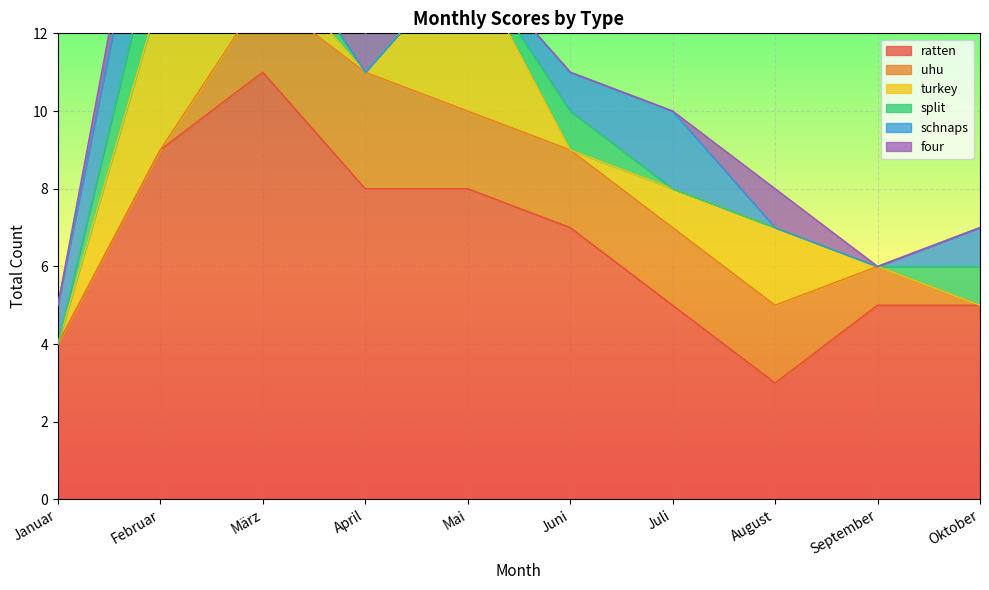

Which has a higher value, August or April?

April